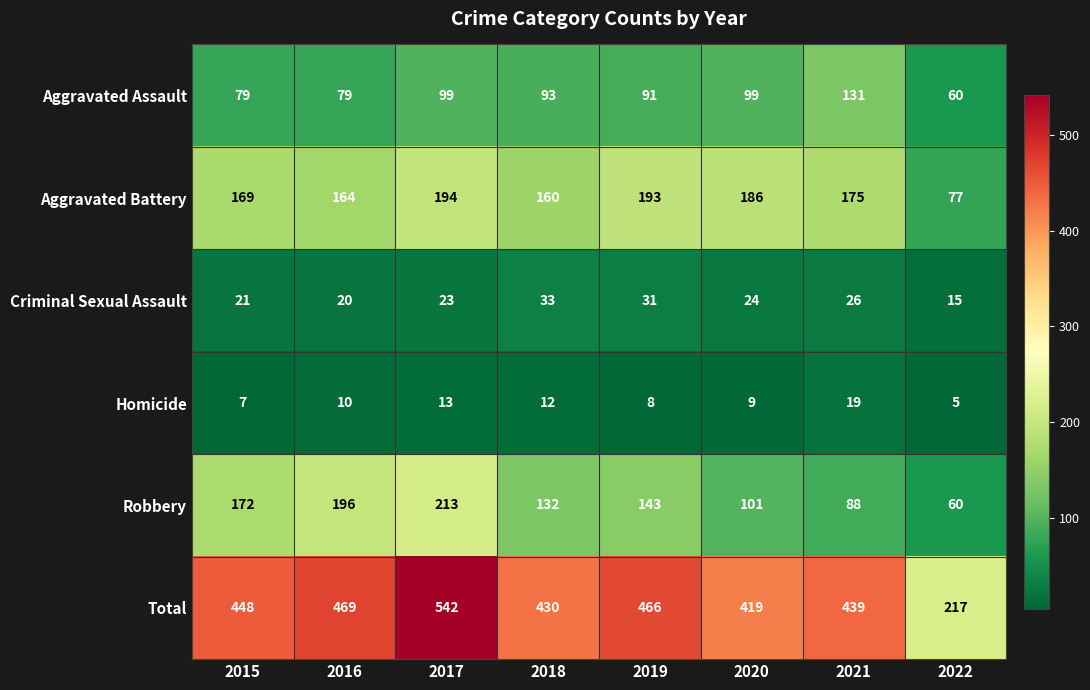

Where is Robbery nearest to the value 136?

2018